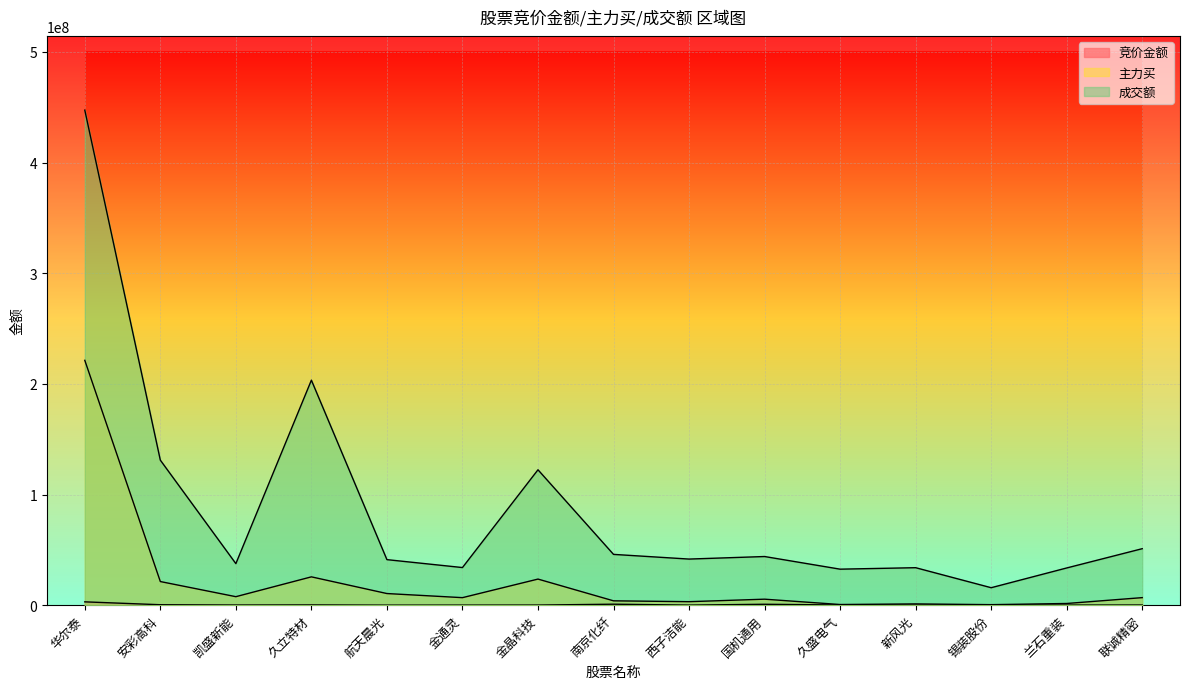

What is the average value of the 主力买 series?

22654773